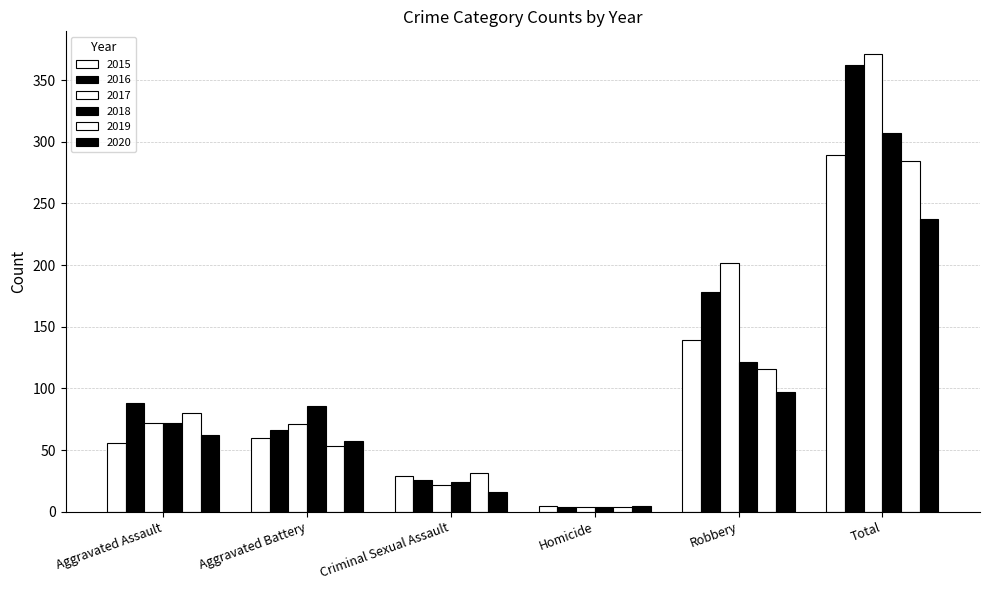

How many categories are shown in the chart?

6